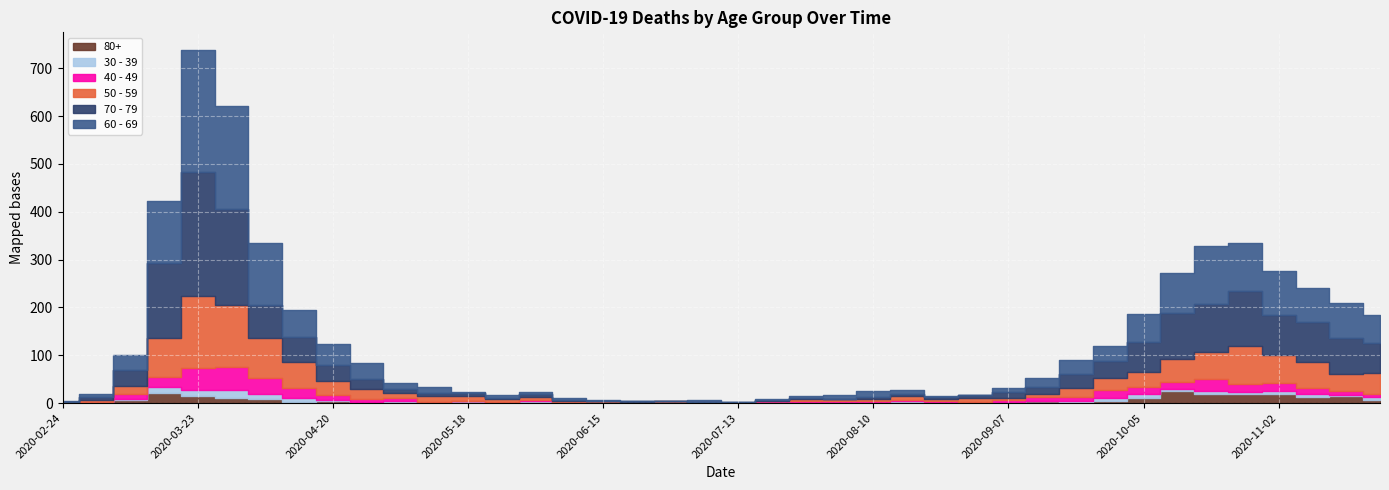

Is the value of 30 - 39 at 2020-03-02 greater than the value of 50 - 59 at 2020-03-30?

No